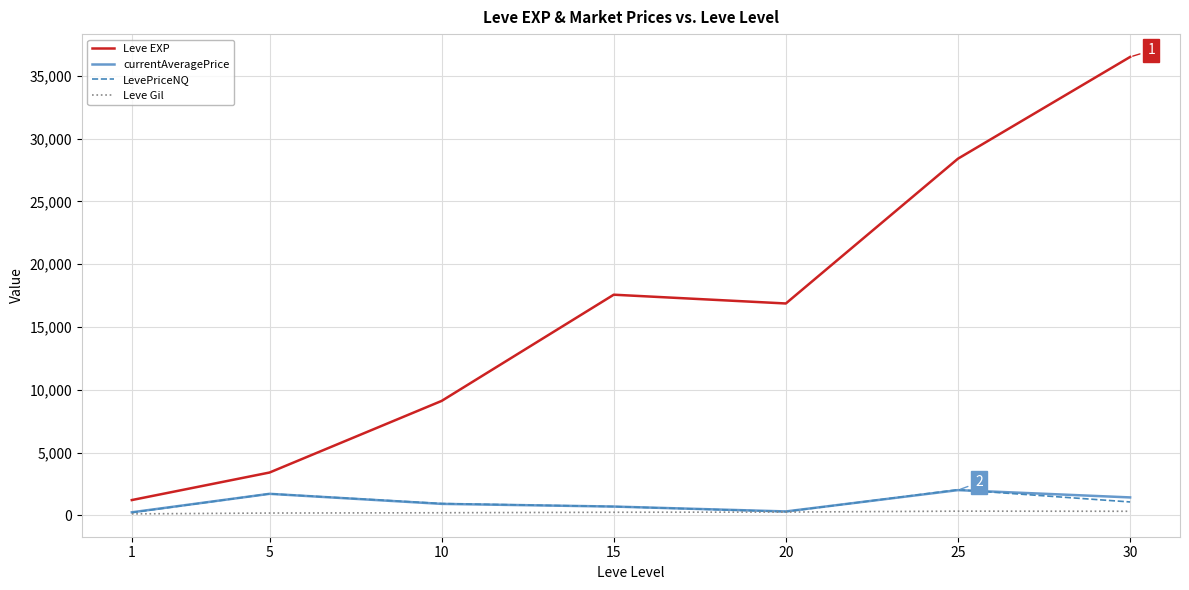

Which category has the highest value across all series?

30